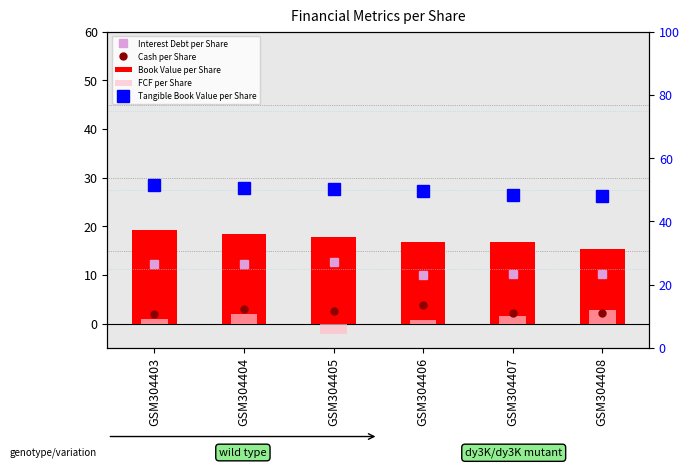

What is the difference between the Tangible Book Value per Share values at GSM304406 and GSM304403?

1.8